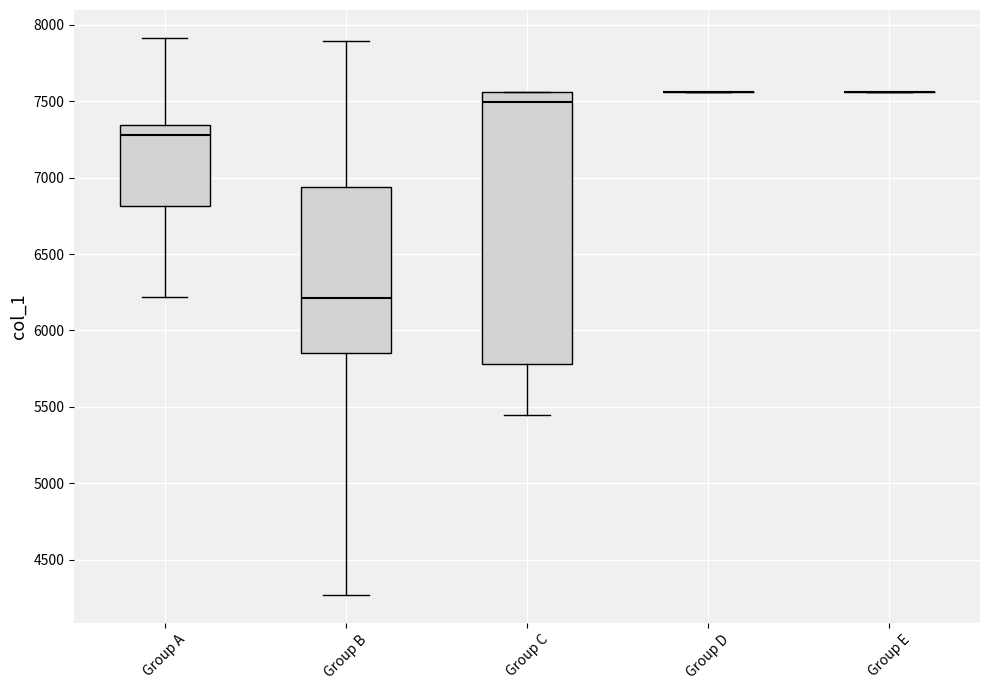

Reading left to right, read every box against the y-axis: the position of its median line, the range the box covers, and the ends of its whiskers. The values are not printed on the chart, so give them approximately, as read against the axis.

Group A: median 7300, box 6800 to 7350, whiskers 6200 to 7900
Group B: median 6200, box 5850 to 6950, whiskers 4250 to 7900
Group C: median 7500, box 5800 to 7550, whiskers 5450 to 7550
Group D: box collapsed to a line at 7550, whiskers 7550 to 7550
Group E: box collapsed to a line at 7550, whiskers 7550 to 7550